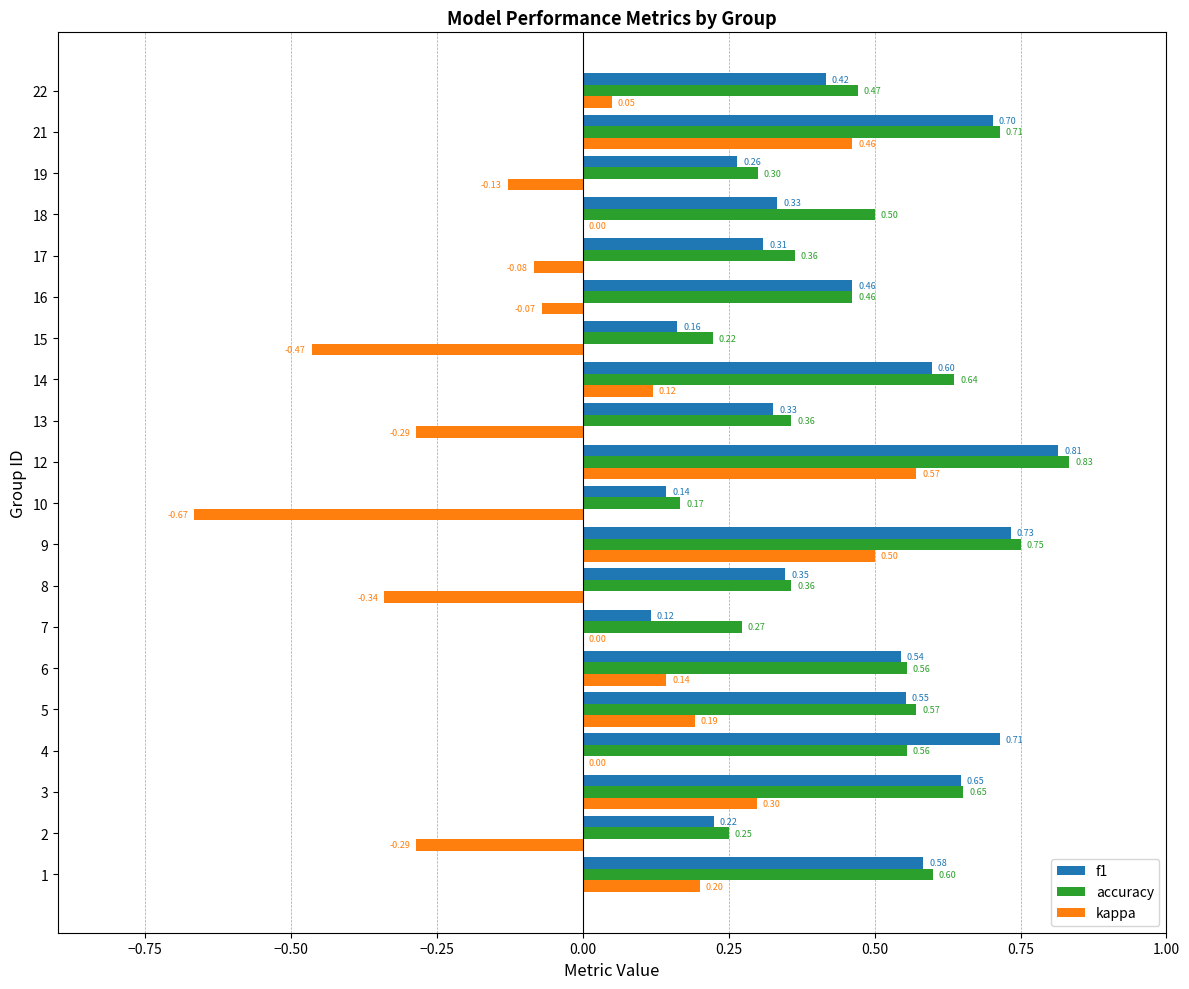

What is the sum of all f1 values?

9.0